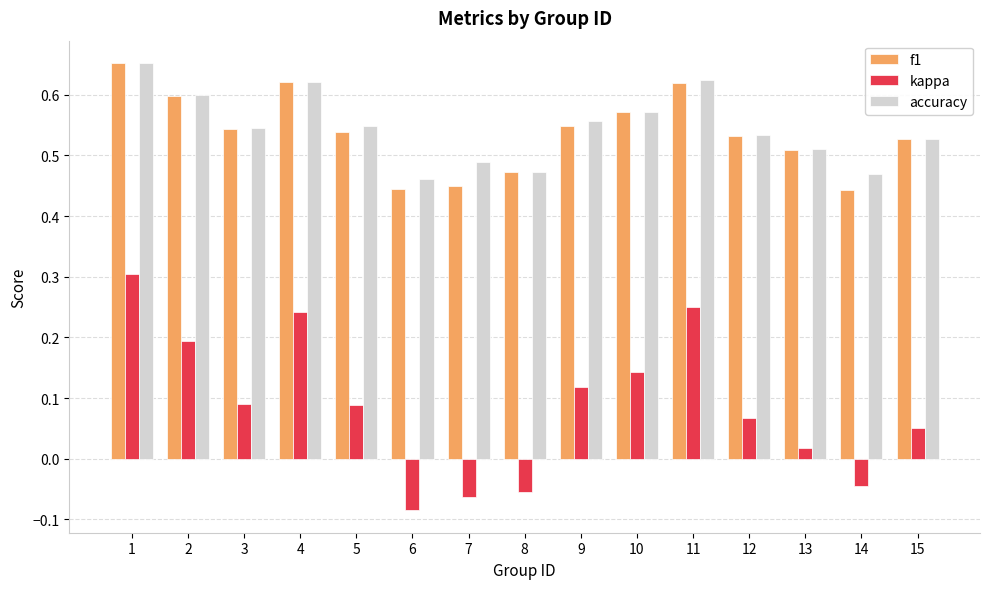

Count the accuracy values in the range 0 to 1.

15